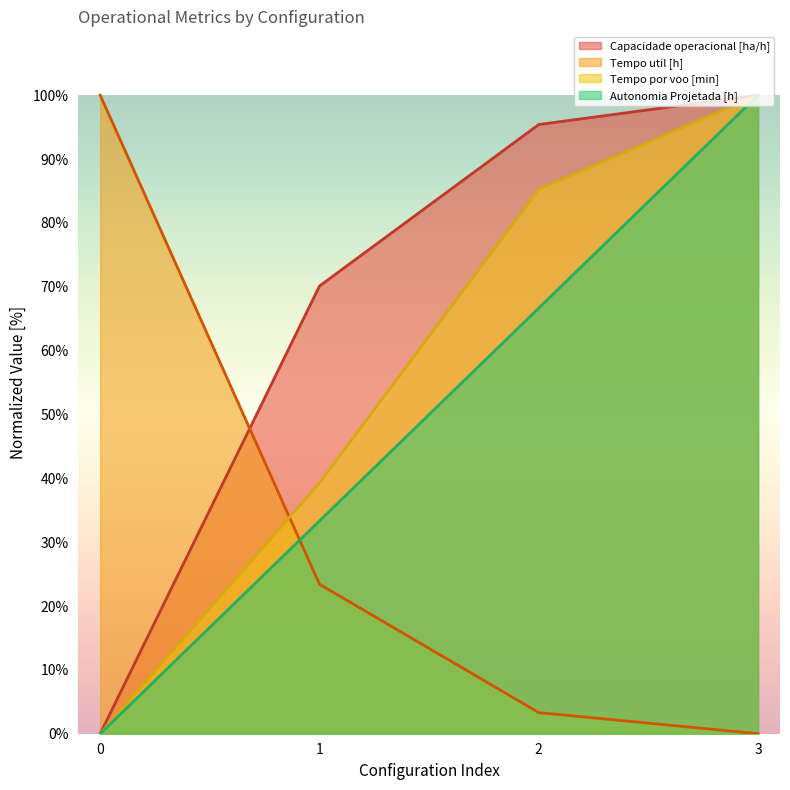

At which category is the sum across all series the highest?

3